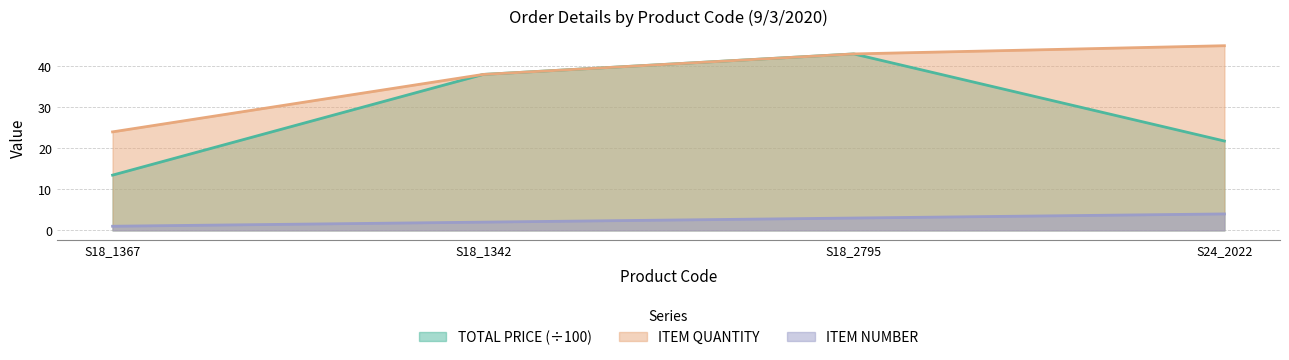

At which label does ITEM QUANTITY first exceed 43?

S24_2022